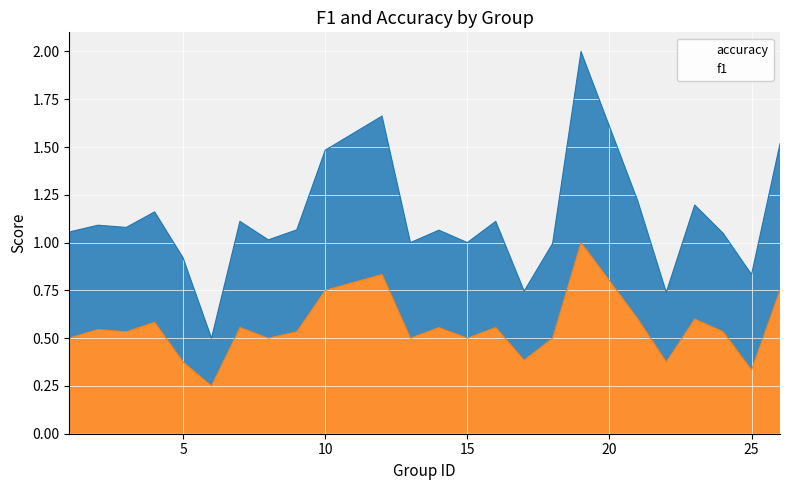

Rank the series by their maximum value, from lowest to highest.

accuracy, f1